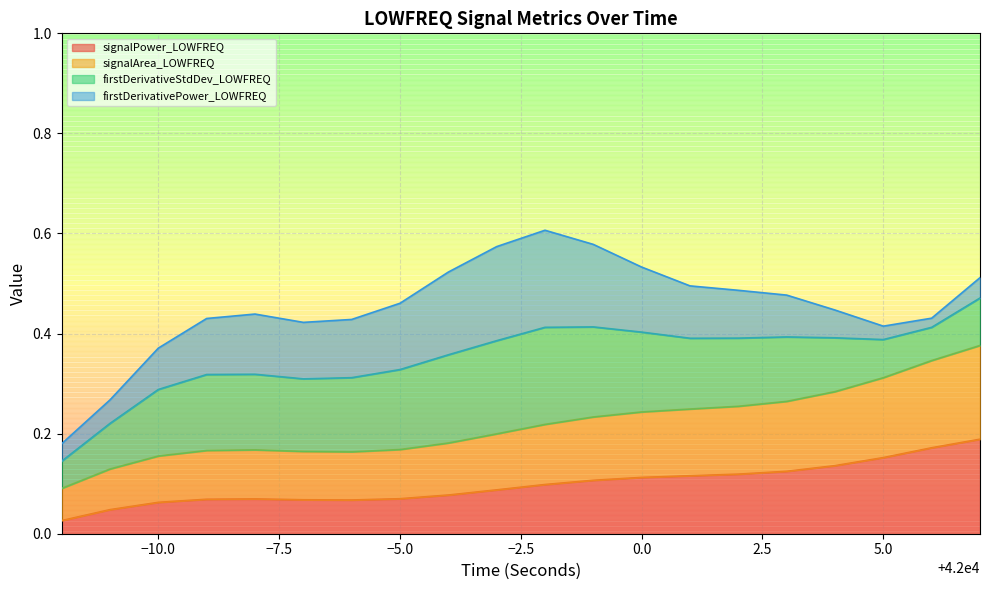

At how many categories does at least one series exceed 0?

20